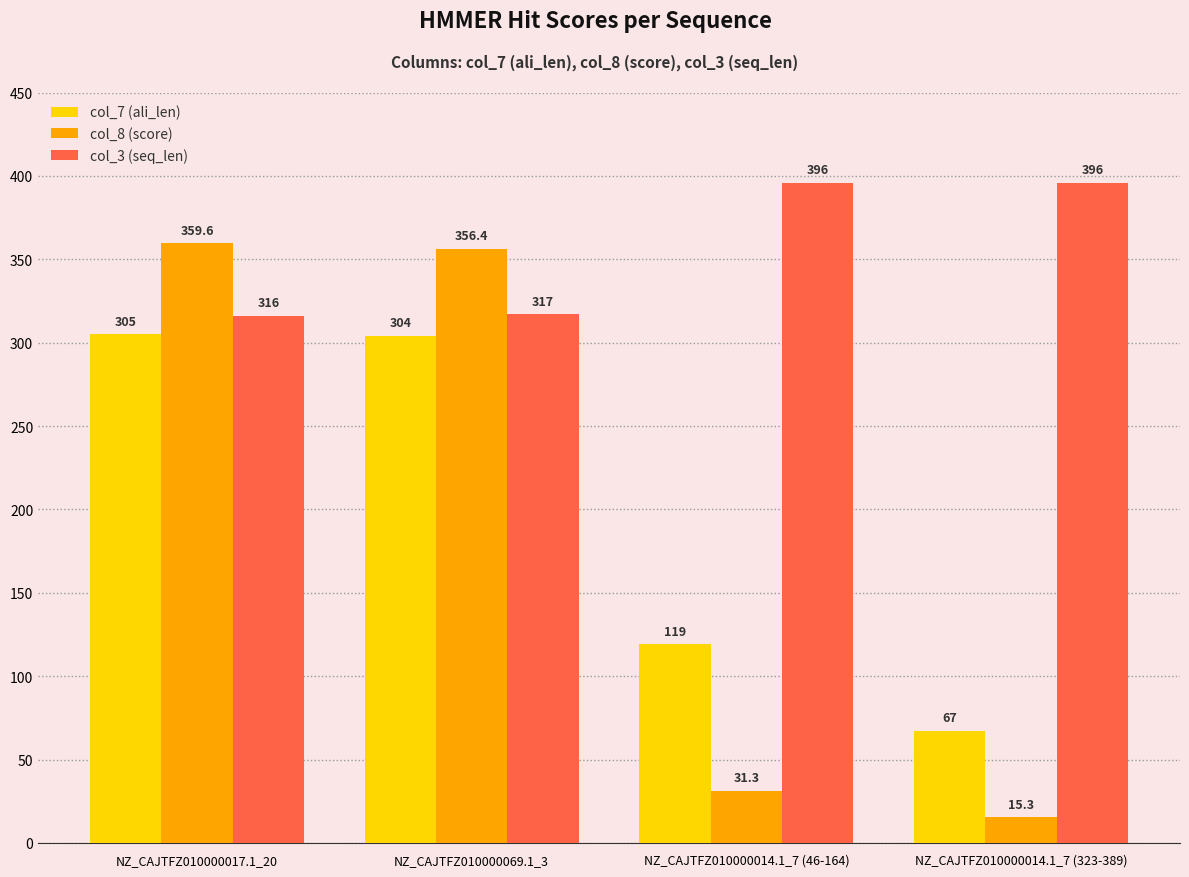

List the labels in order of col_8 (score) value, smallest first.

NZ_CAJTFZ010000014.1_7 (323-389), NZ_CAJTFZ010000014.1_7 (46-164), NZ_CAJTFZ010000069.1_3, NZ_CAJTFZ010000017.1_20